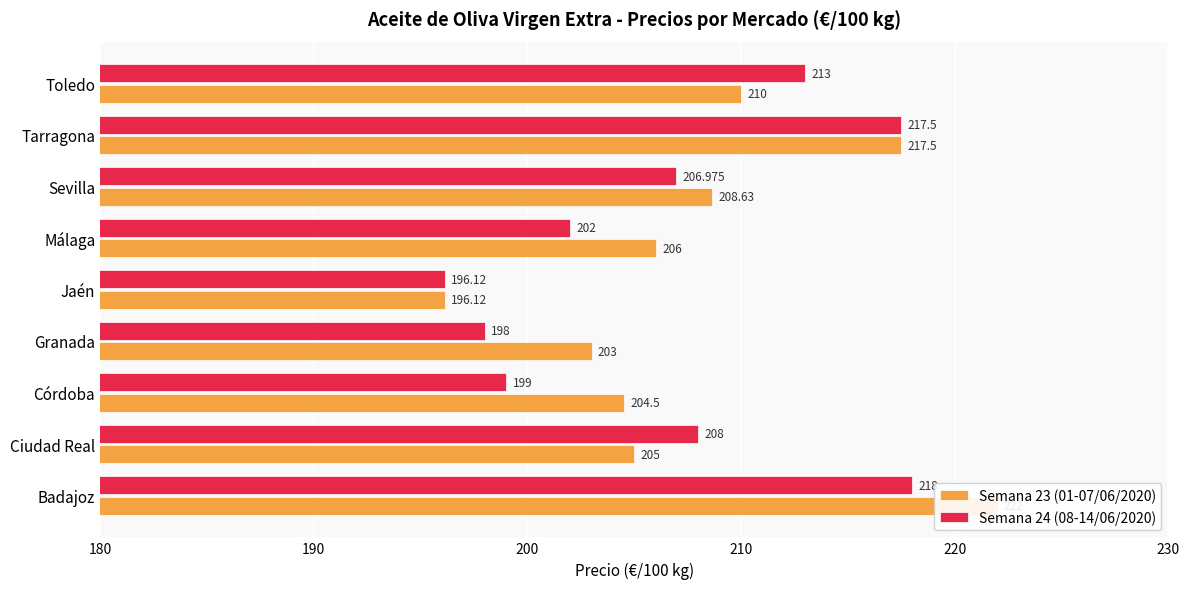

What are all the series names shown in the legend?

Semana 23 (01-07/06/2020), Semana 24 (08-14/06/2020)